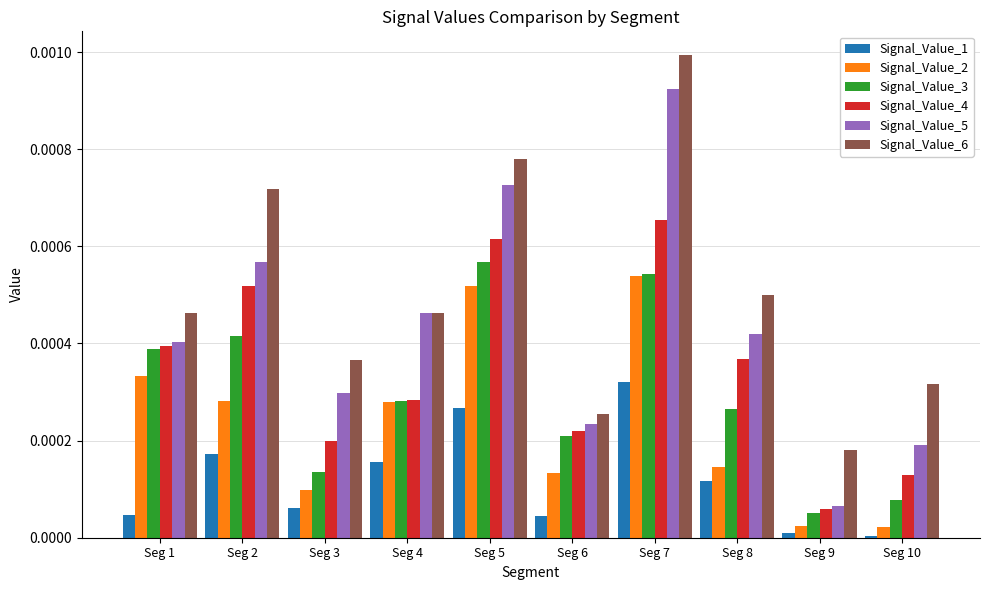

Count the number of categories in the chart.

10